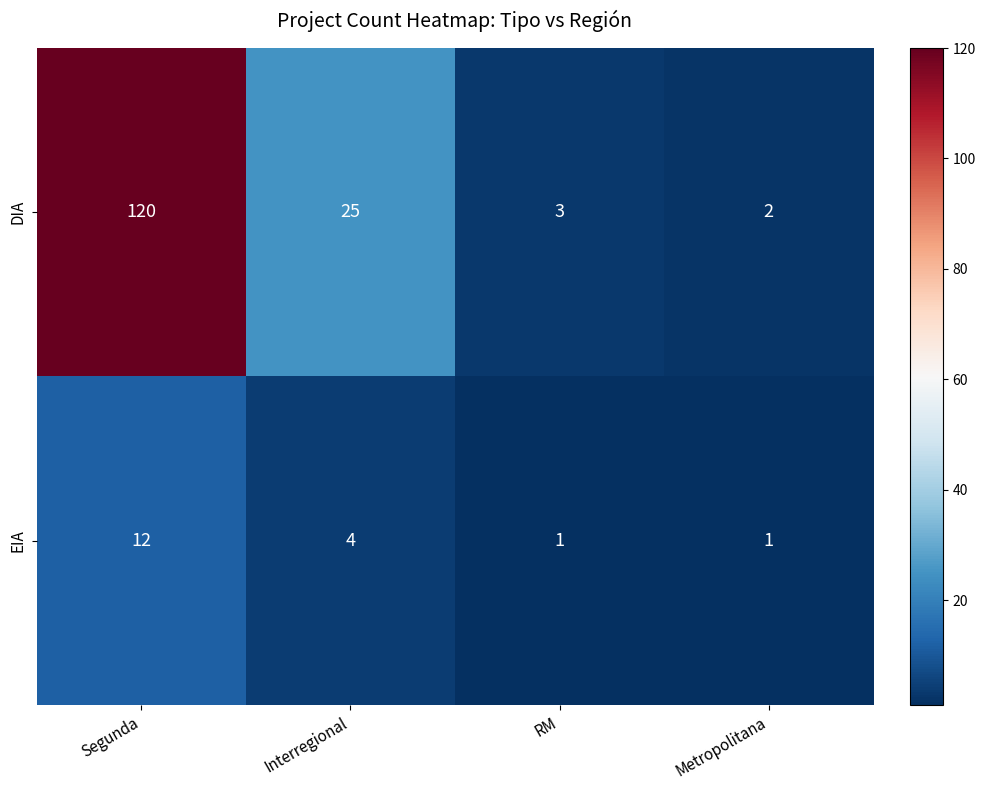

Which series changed the most between Segunda and Interregional?

DIA